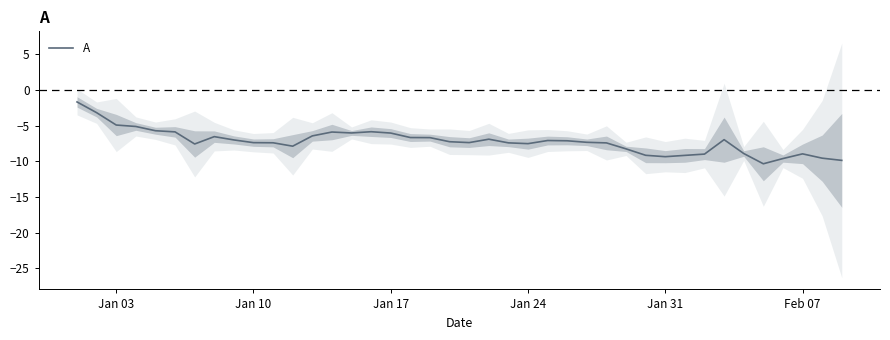

True or false: A has a value of -9.0 at Feb 07.

True